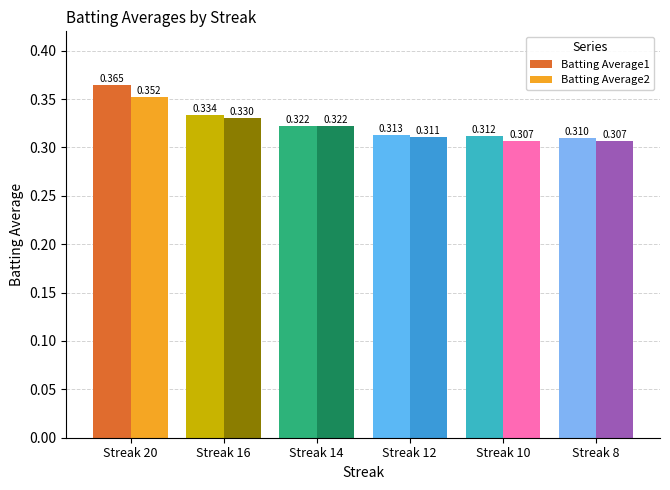

Is it true that Batting Average2 equals 0.3 at Streak 14?

True